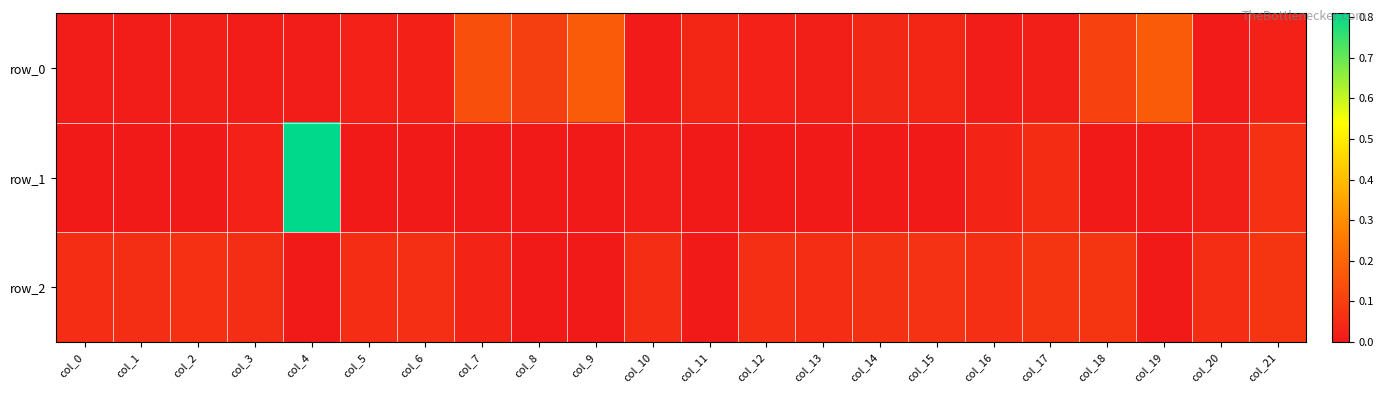

Which series changed the most between col_7 and col_10?

row_0